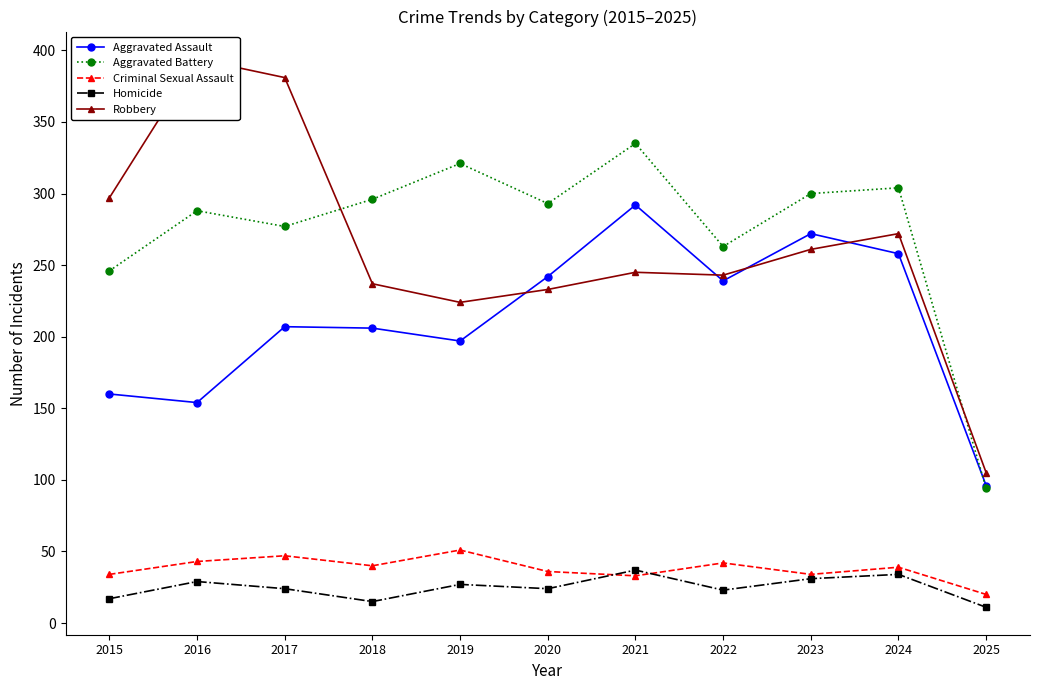

True or false: Criminal Sexual Assault has more than 2 points higher than both neighbors.

True